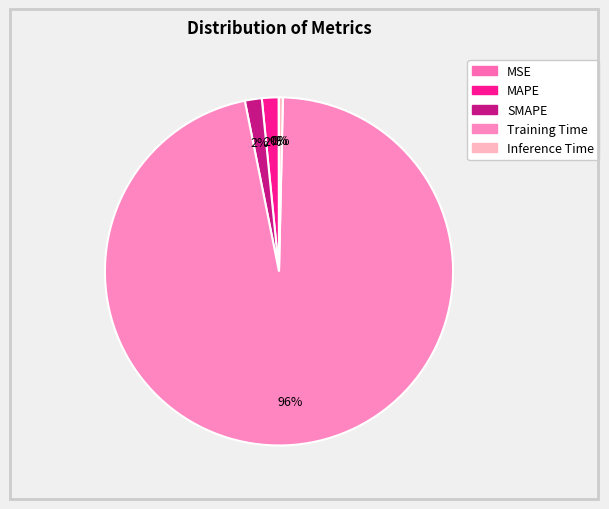

How many slices are in this pie chart?

5